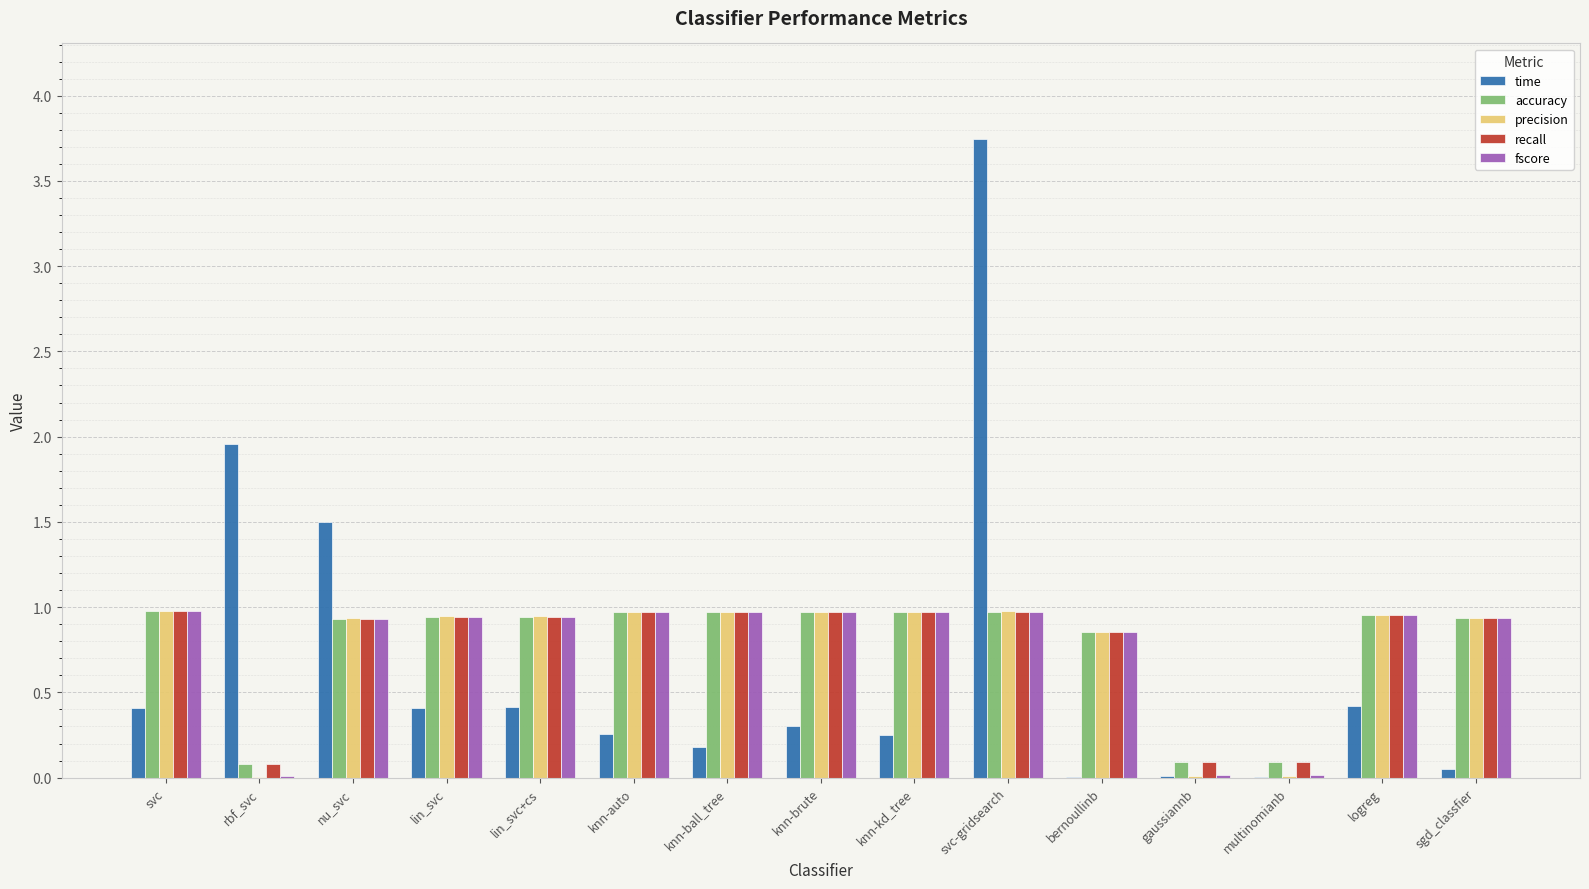

Are the bars horizontal?

No